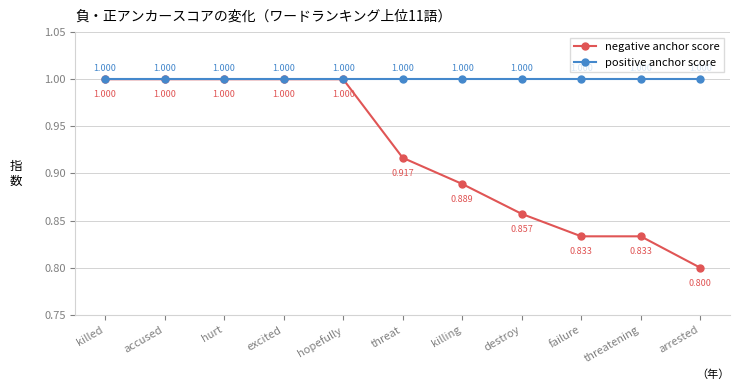

At which category does the chart reach its minimum across all series?

arrested